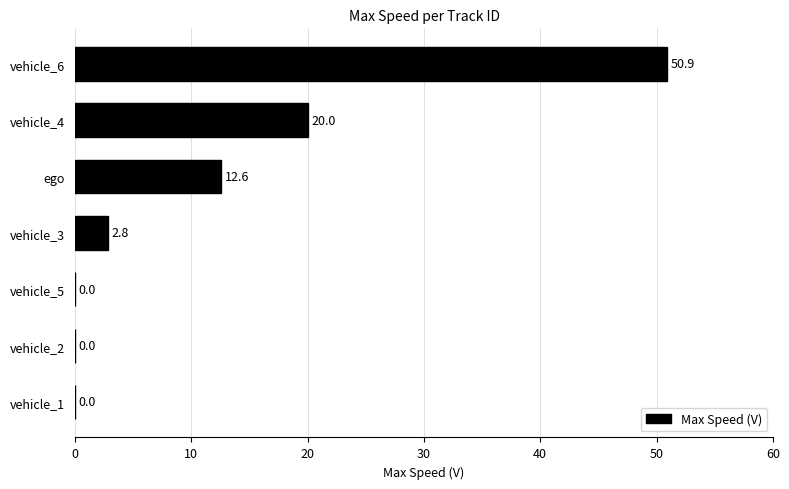

Is it true that the value at vehicle_6 is 50.9?

True